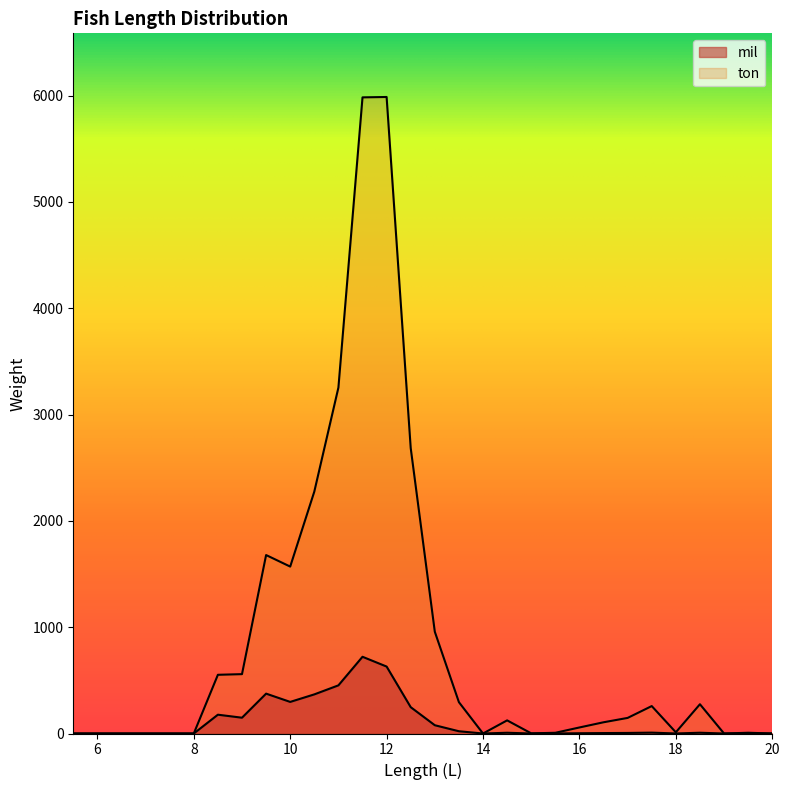

How many data points in ton are less than 123?

15